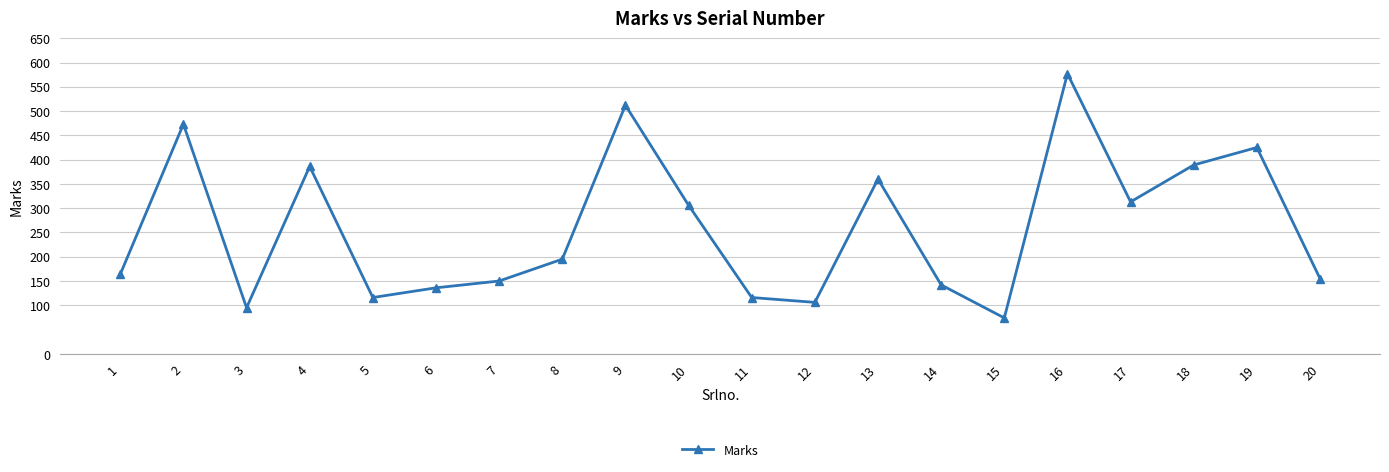

What is the sum of the values at 14 and 6?

278